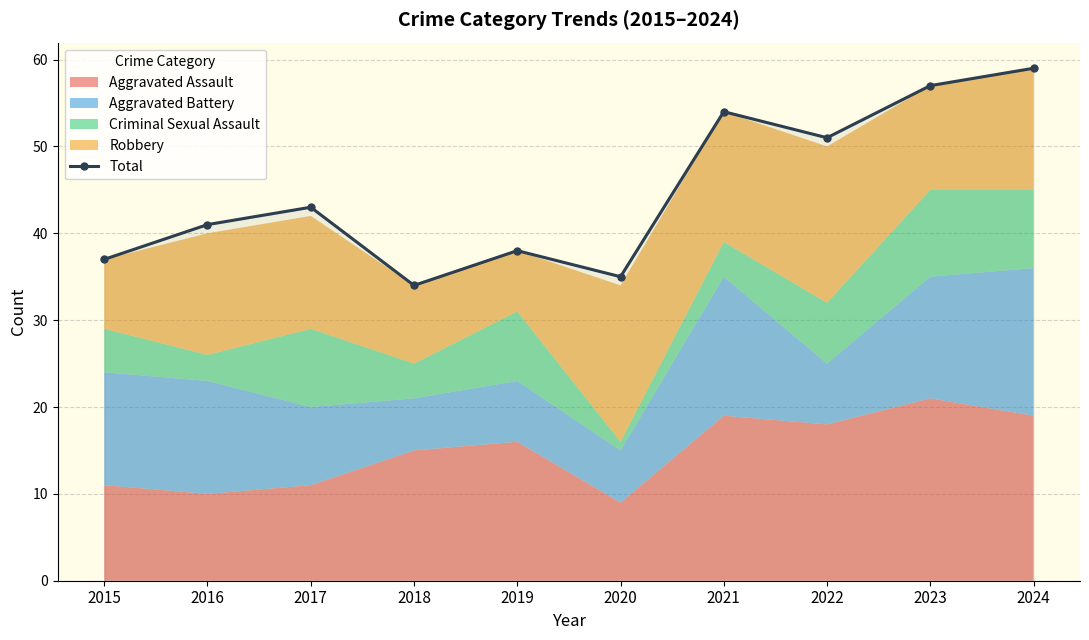

Reading right to left, list all the values displayed in this chart.

59	57	51	54	35	38	34	43	41	37